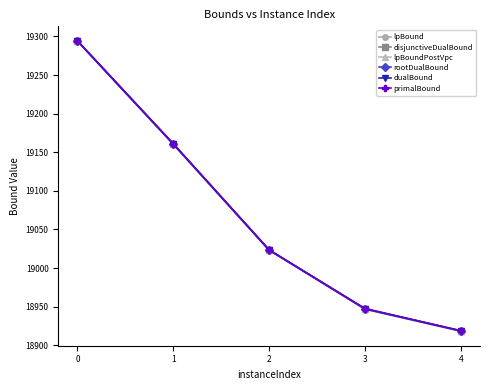

True or false: lpBoundPostVpc has a value of 32445.5 at 1.

False